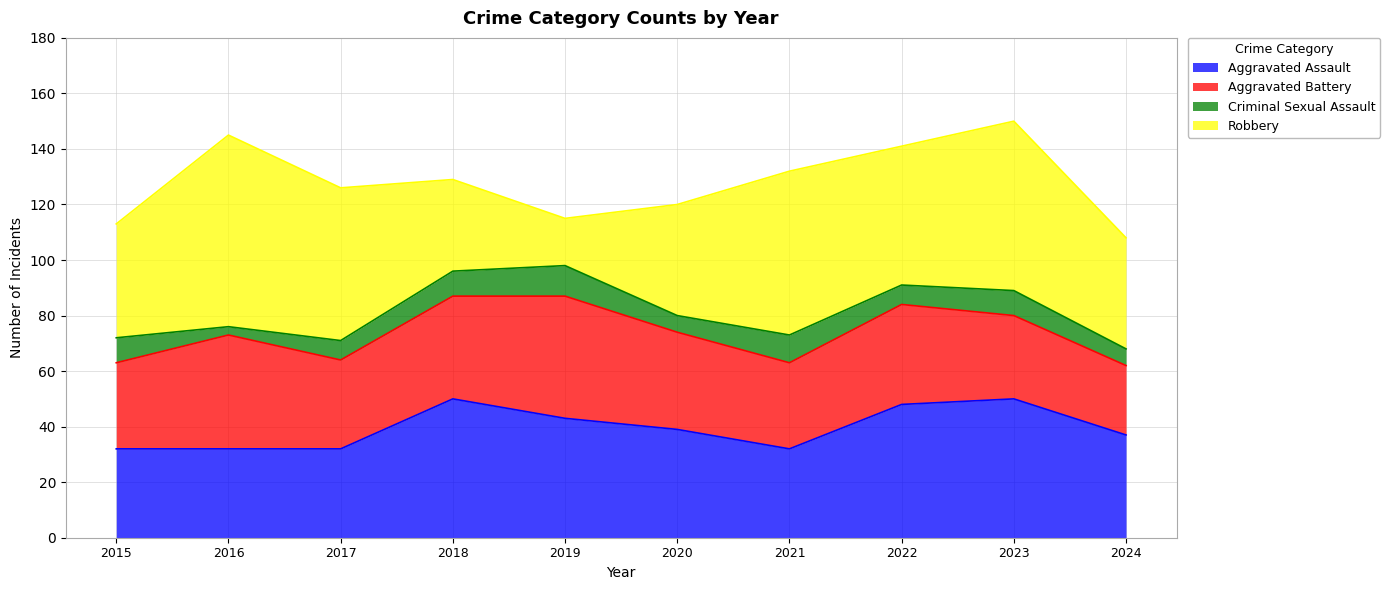

The value of Aggravated Battery at 2020 is 35. True or false?

True